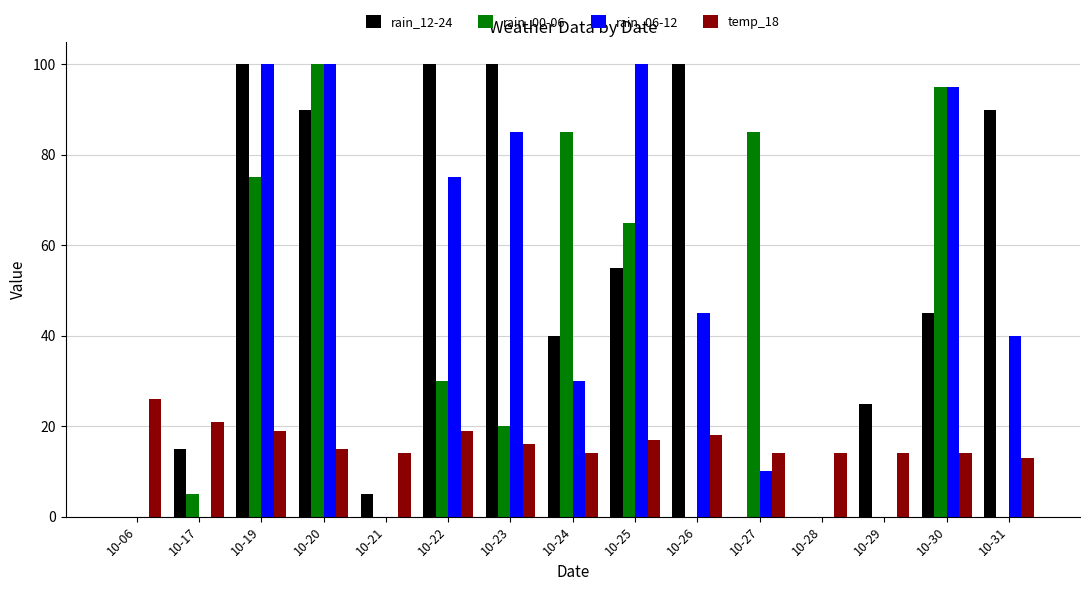

What are all the series names shown in the legend?

rain_12-24, rain_00-06, rain_06-12, temp_18